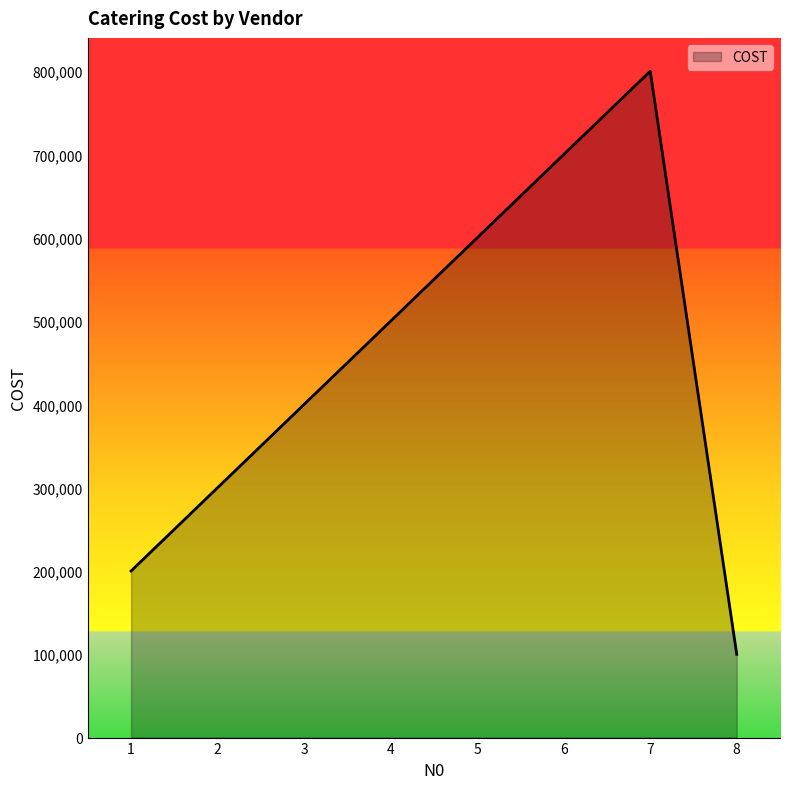

What is the change in value from 4 to 7?

+300000